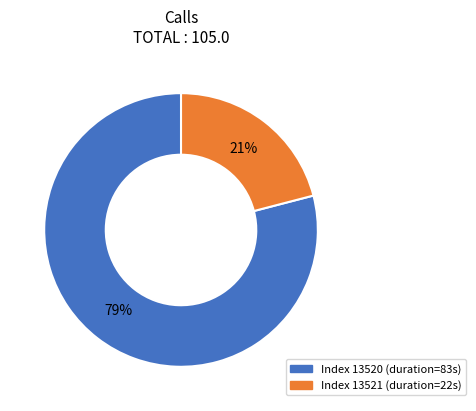

Does any single category account for the majority?

Yes